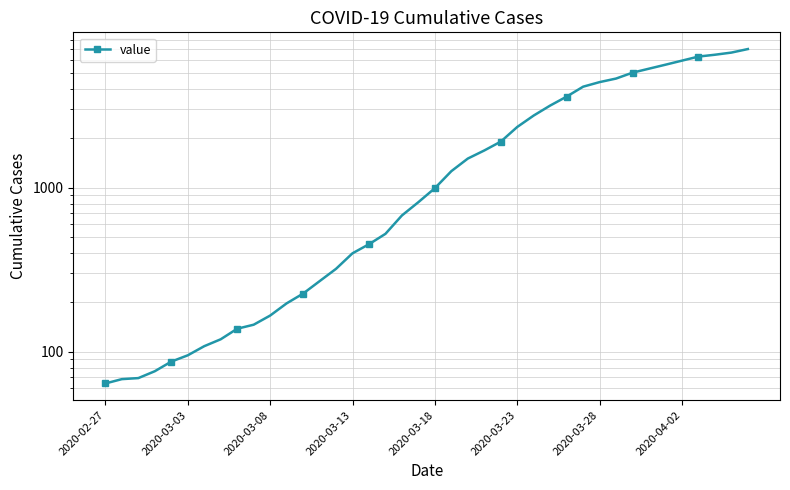

How many data points are less than 993?

20